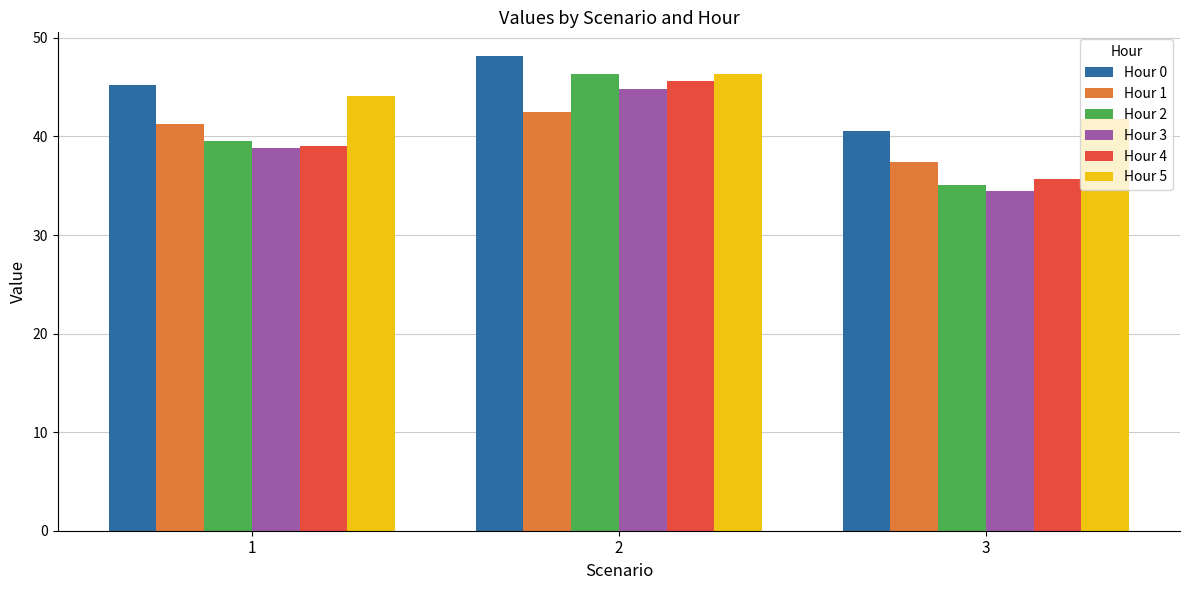

What is the sum of the Hour 5 values at 3 and 2?

88.1